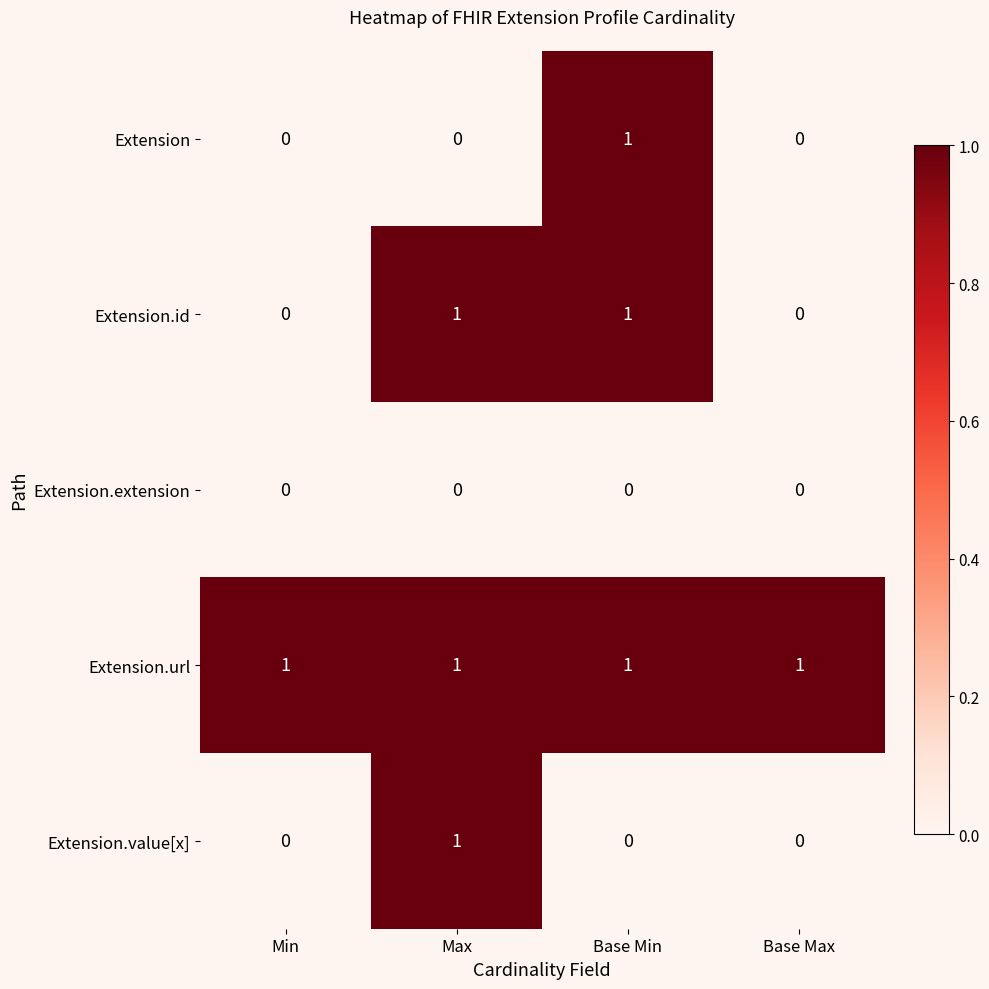

The Extension.value[x] series shows 0 at Min. True or false?

True